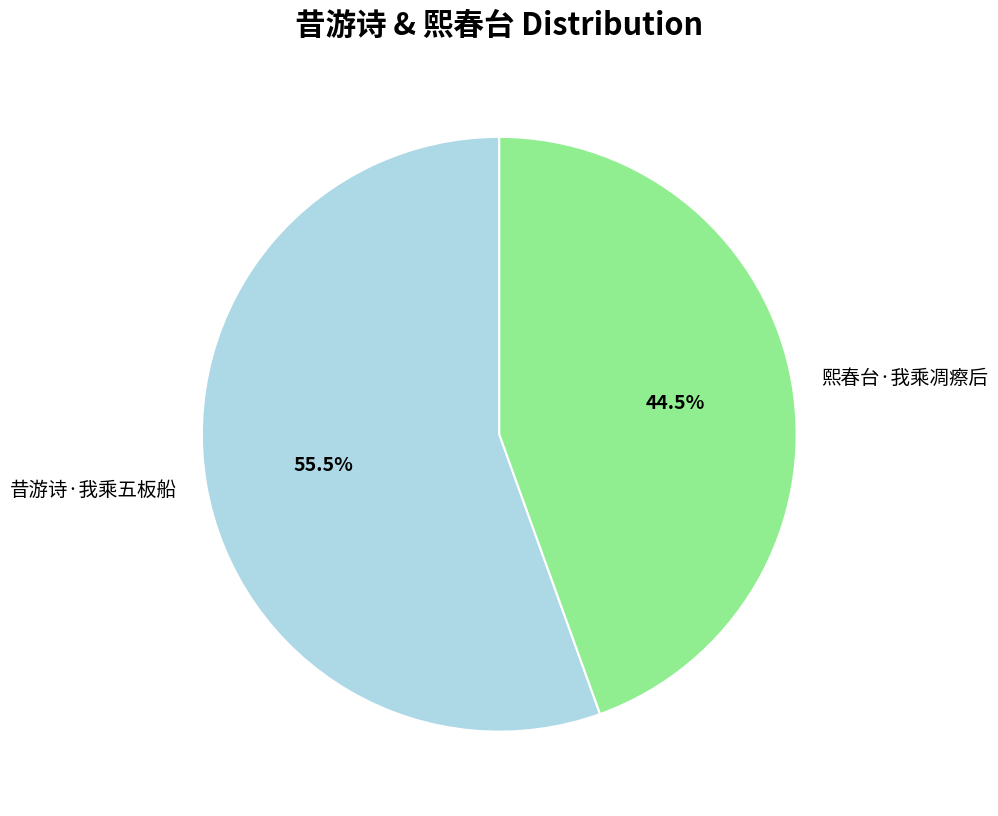

Is 昔游诗·我乘五板船 the majority of the pie?

Yes